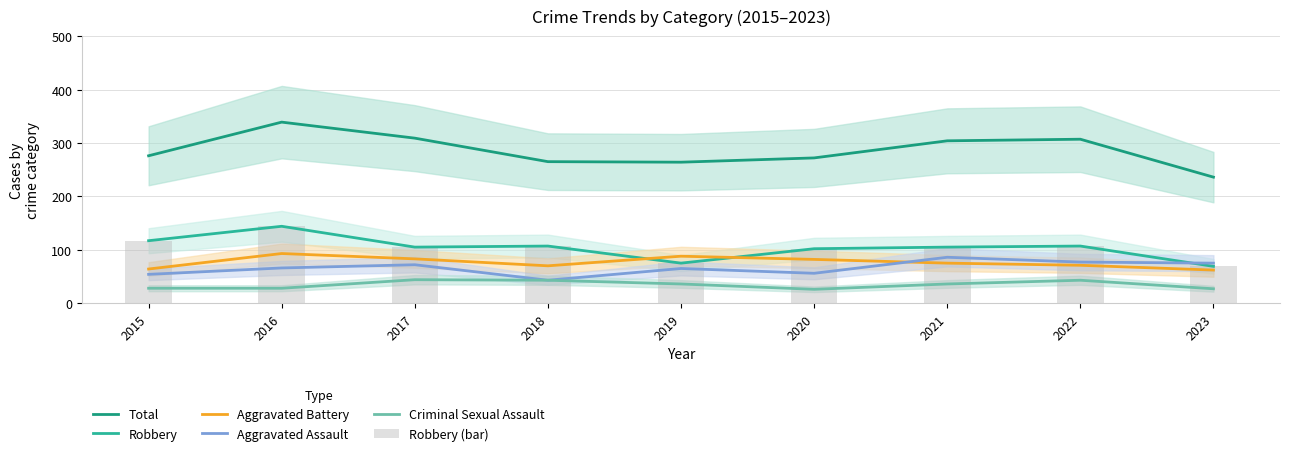

Between 2016 and 2018, which is larger?

2016